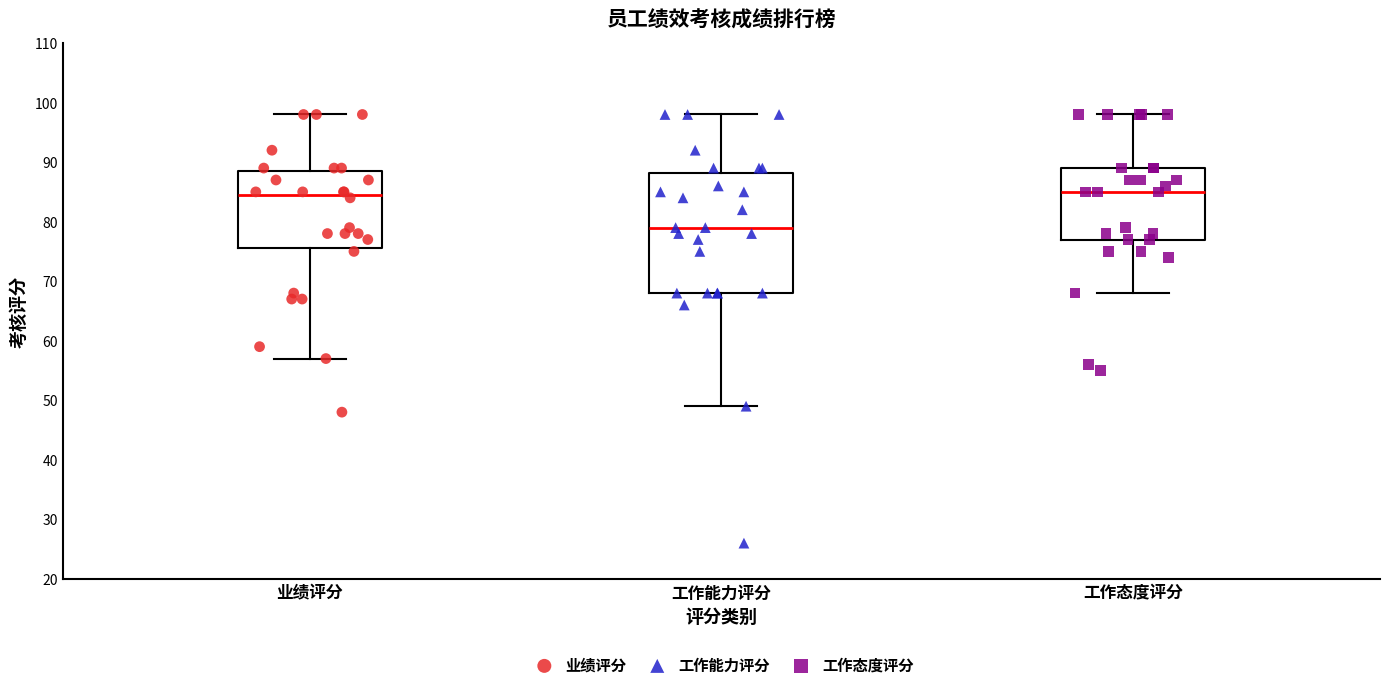

Comparing the boxes themselves (not the whiskers), which one is the tallest?

工作能力评分